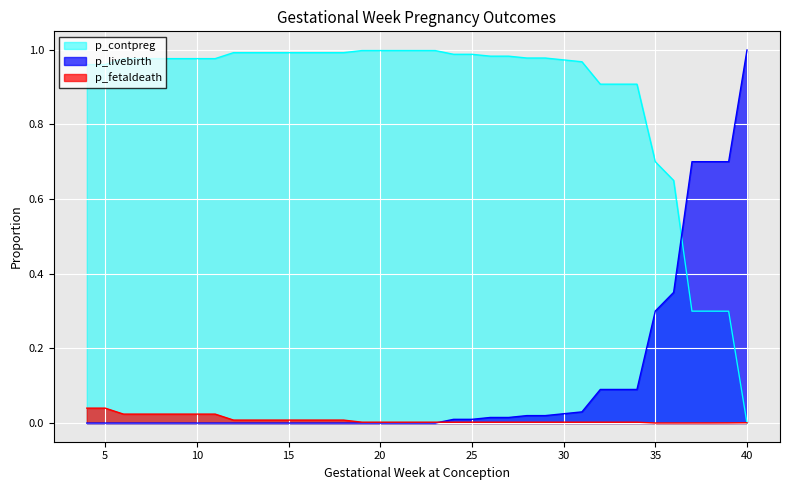

True or false: p_livebirth has a value of 0.5 at 16.

False